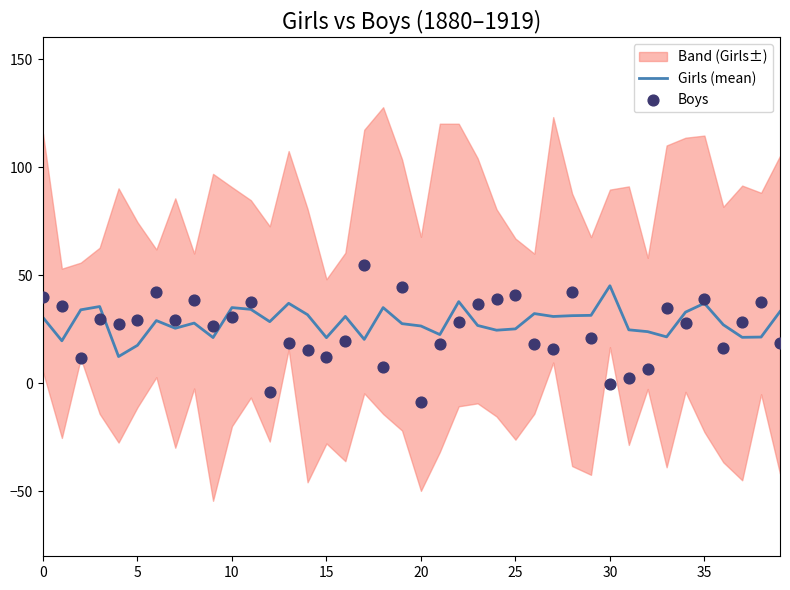

What are all the series names shown in the legend?

Girls (mean), Boys